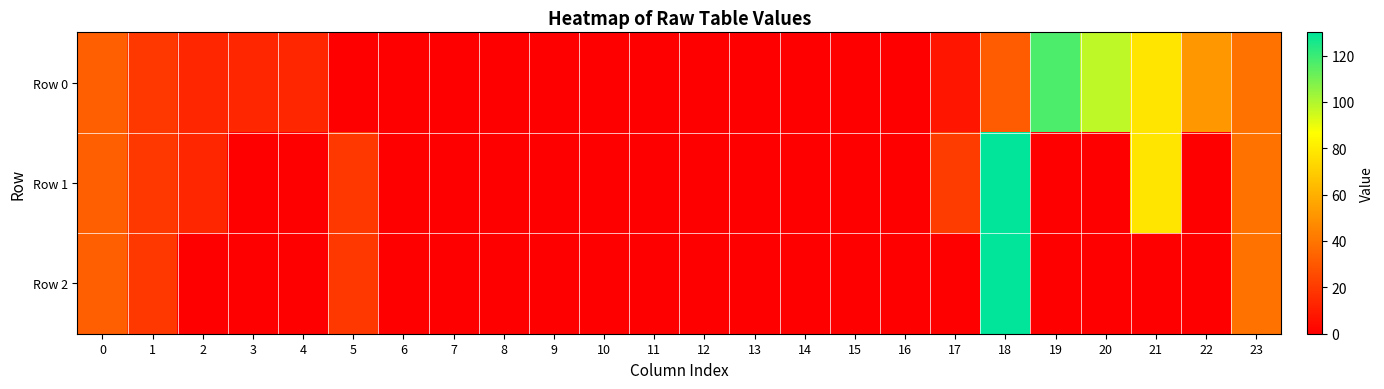

Count the number of categories in the chart.

24